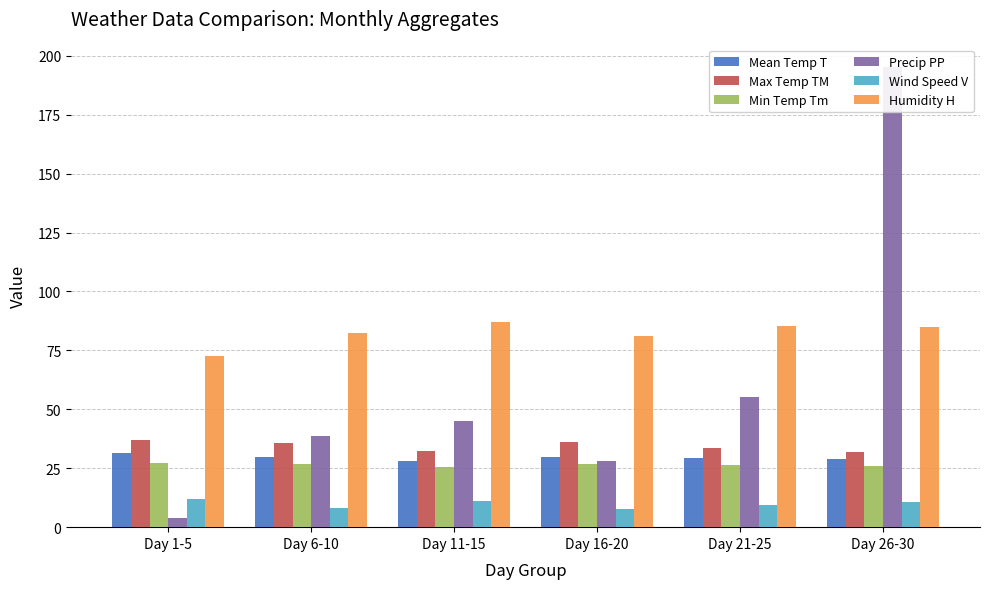

The Max Temp TM series shows 36.2 at Day 16-20. True or false?

True